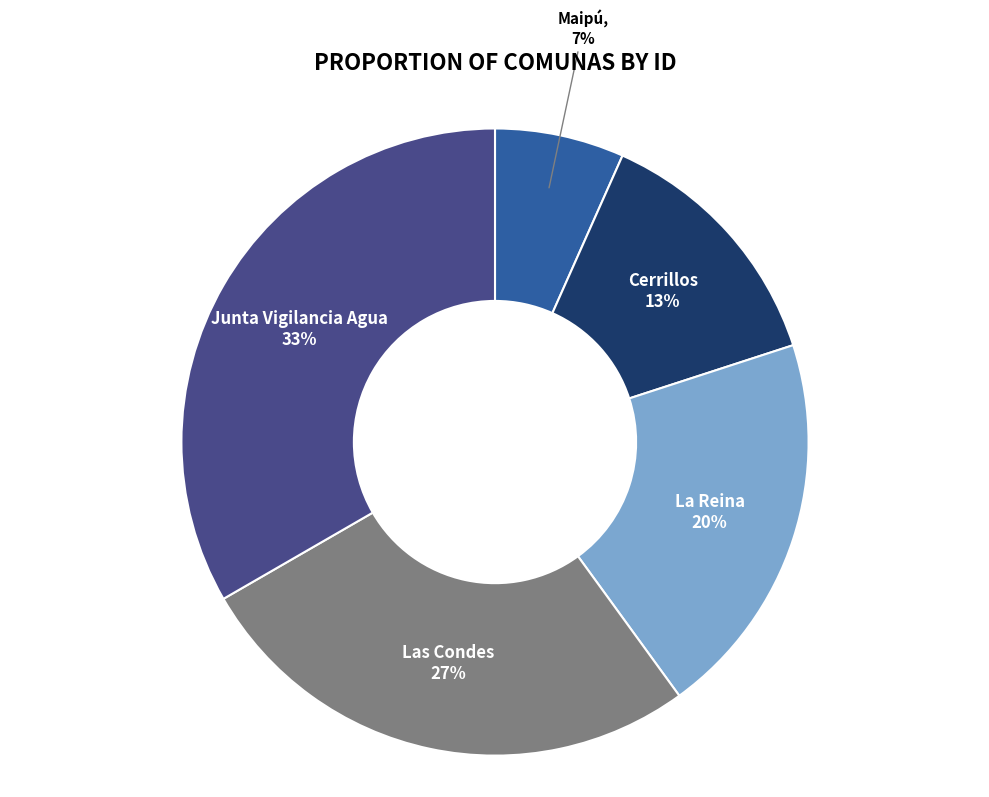

Rank the categories by value from highest to lowest.

Junta Vigilancia Agua, Las Condes, La Reina, Cerrillos, Maipú